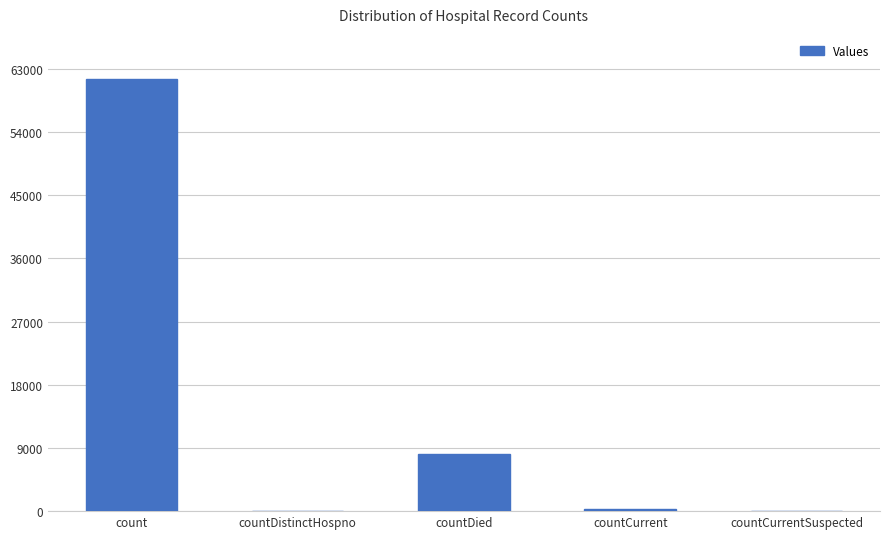

Where is the data nearest to the value 30772?

countDied